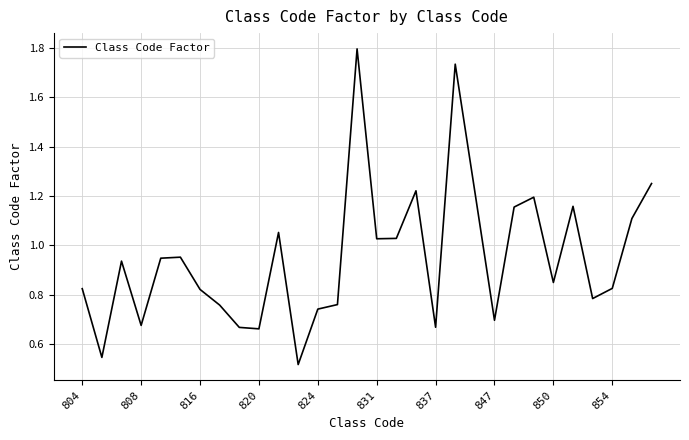

How many lines are shown in the chart?

1